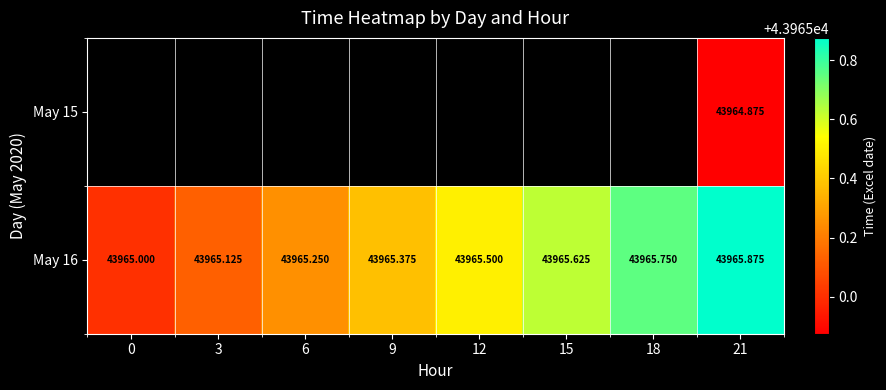

How many values in the May 16 series exceed 43965?

7